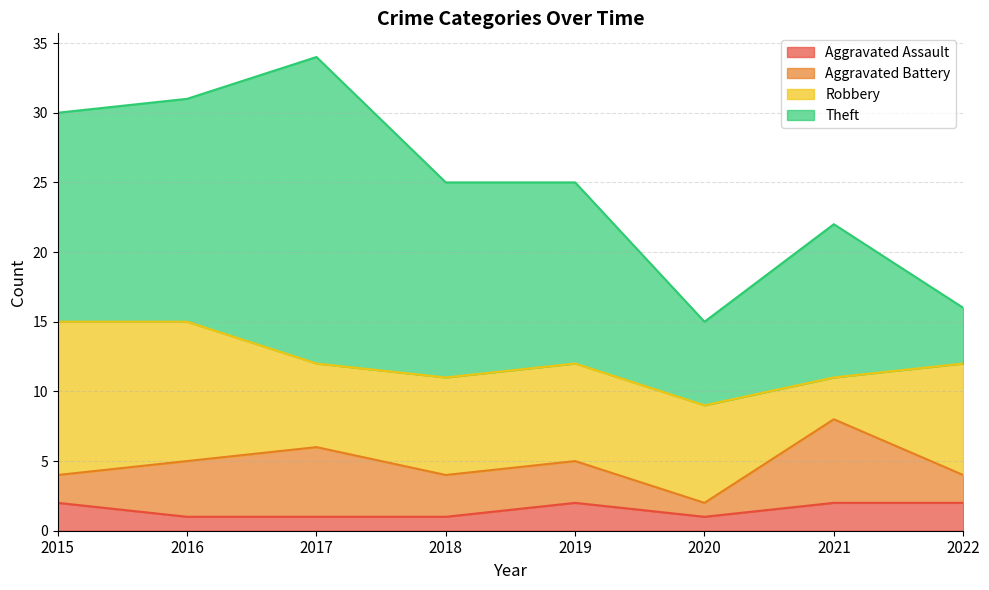

List the series in order of their peak value, lowest first.

Aggravated Assault, Aggravated Battery, Robbery, Theft